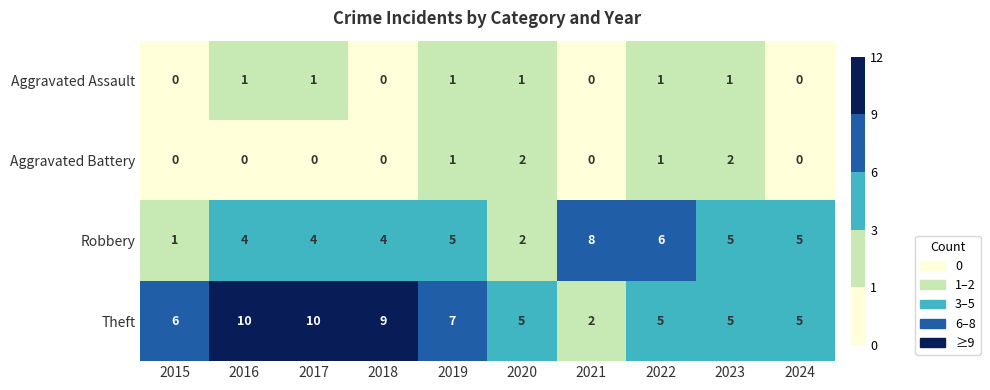

Which series has the largest range (max minus min)?

Theft